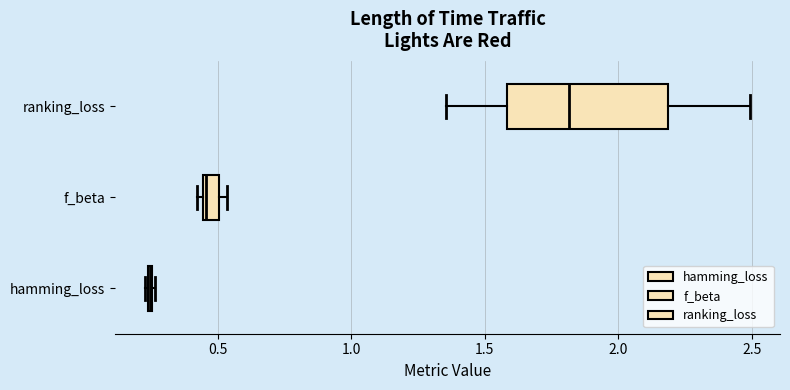

Comparing the boxes themselves (not the whiskers), which one is the widest?

ranking_loss